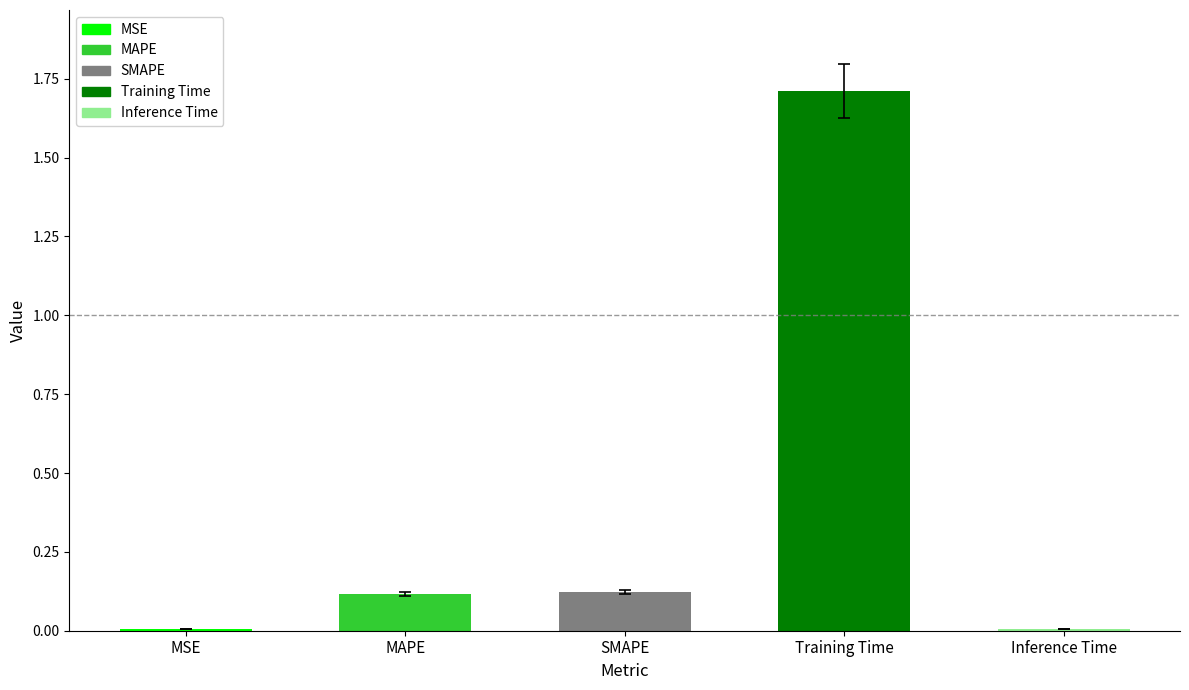

True or false: the data shows 0.2 at MAPE.

False